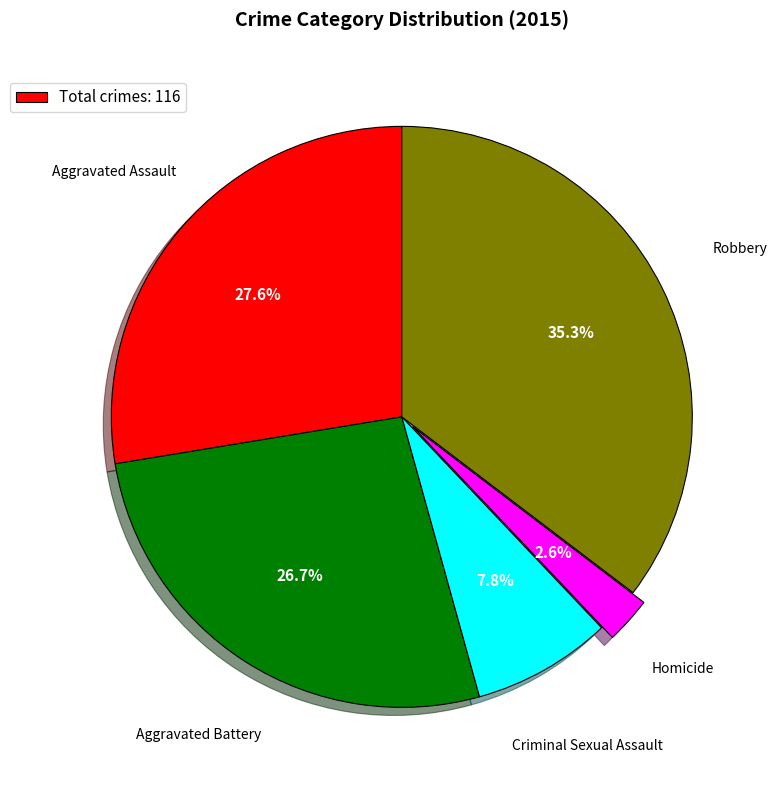

Count the number of slices in the pie.

5